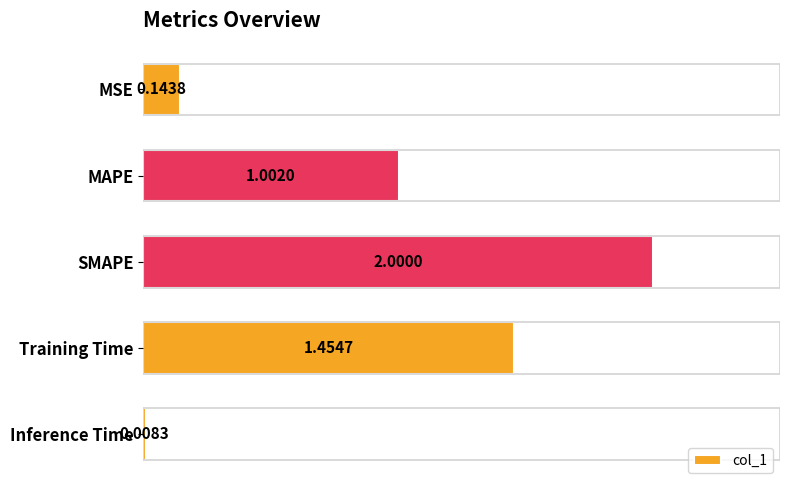

List the labels in order of value, smallest first.

Inference Time, MSE, MAPE, Training Time, SMAPE